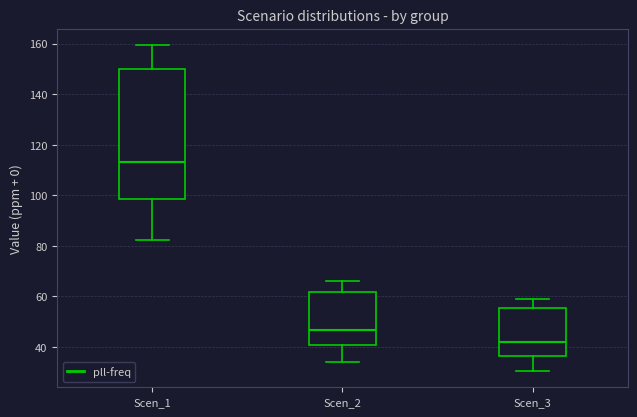

Comparing the boxes themselves (not the whiskers), which one is the tallest?

Scen_1